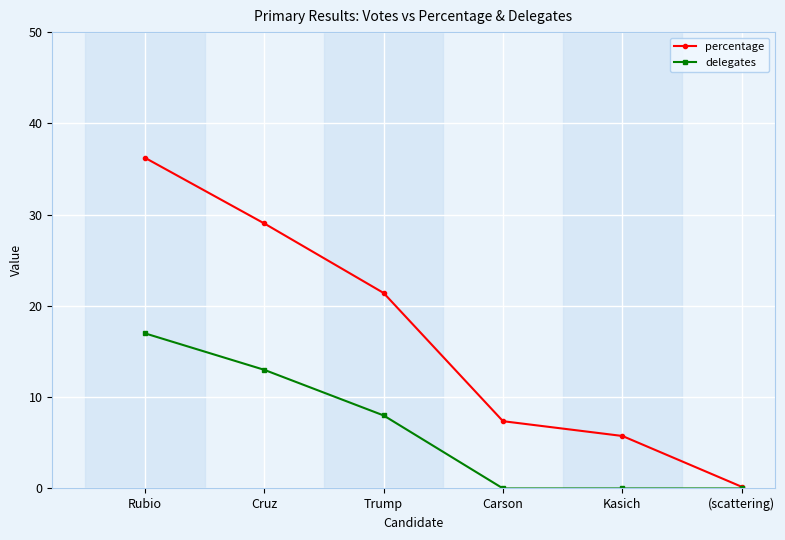

Which series has the largest range (max minus min)?

percentage